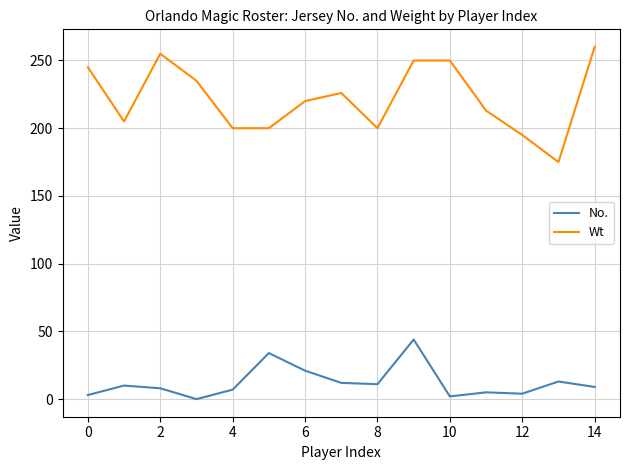

Which series has the widest spread of values?

Wt